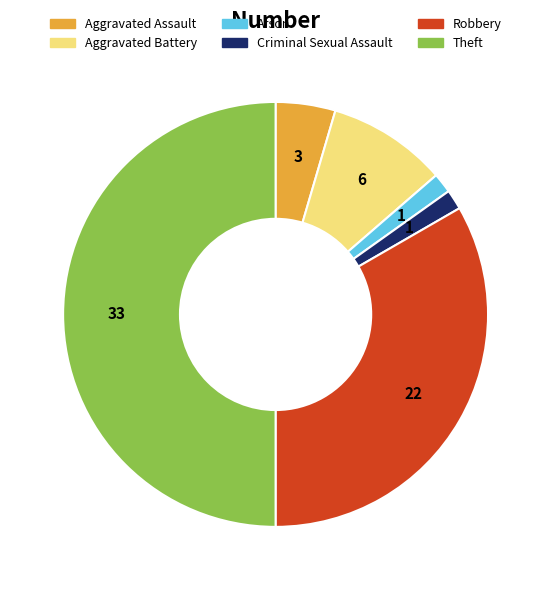

What is the largest slice in the pie chart?

Theft